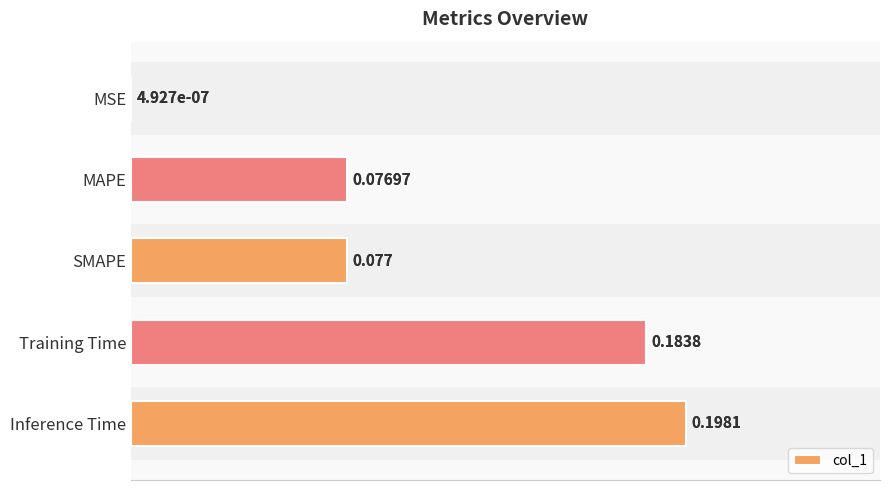

What is the greatest value displayed?

0.2